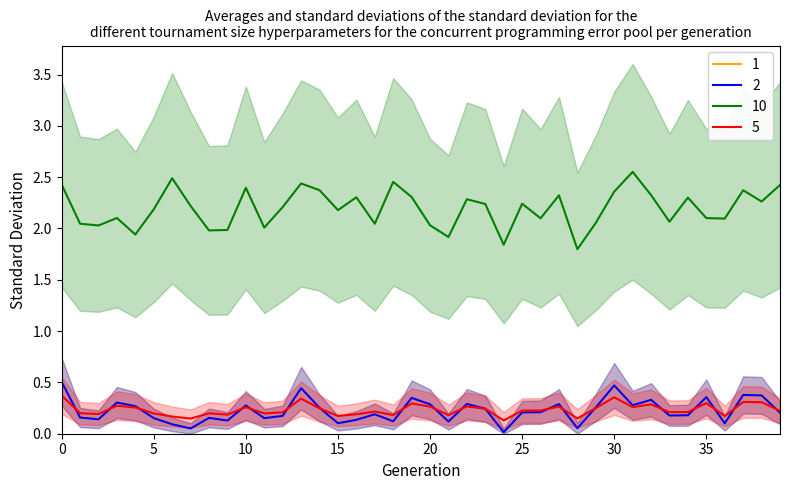

Reading right to left, list all the values displayed in this chart.

C: 0.2	0.4	0.4	0.1	0.4	0.2	0.2	0.3	0.3	0.5	0.3	0.1	0.3	0.2	0.2	0.0	0.2	0.3	0.1	0.3	0.3	0.1	0.2	0.1	0.1	0.3	0.4	0.2	0.2	0.3	0.1	0.2	0.1	0.1	0.2	0.3	0.3	0.1	0.2	0.5
UCB_mu: 0.2	0.4	0.4	0.1	0.4	0.2	0.2	0.3	0.3	0.5	0.3	0.1	0.3	0.2	0.2	0.0	0.2	0.3	0.1	0.3	0.3	0.1	0.2	0.1	0.1	0.3	0.4	0.2	0.2	0.3	0.1	0.2	0.1	0.1	0.2	0.3	0.3	0.1	0.2	0.5
UCB_U: 2.4	2.3	2.4	2.1	2.1	2.3	2.1	2.3	2.6	2.4	2.1	1.8	2.3	2.1	2.2	1.8	2.2	2.3	1.9	2.0	2.3	2.5	2.0	2.3	2.2	2.4	2.4	2.2	2.0	2.4	2.0	2.0	2.2	2.5	2.2	1.9	2.1	2.0	2.0	2.4
updateTime: 0.2	0.3	0.3	0.2	0.3	0.2	0.2	0.3	0.3	0.4	0.2	0.1	0.3	0.2	0.2	0.1	0.2	0.3	0.2	0.3	0.3	0.2	0.2	0.2	0.2	0.2	0.3	0.2	0.2	0.3	0.2	0.2	0.1	0.2	0.2	0.3	0.3	0.2	0.2	0.4